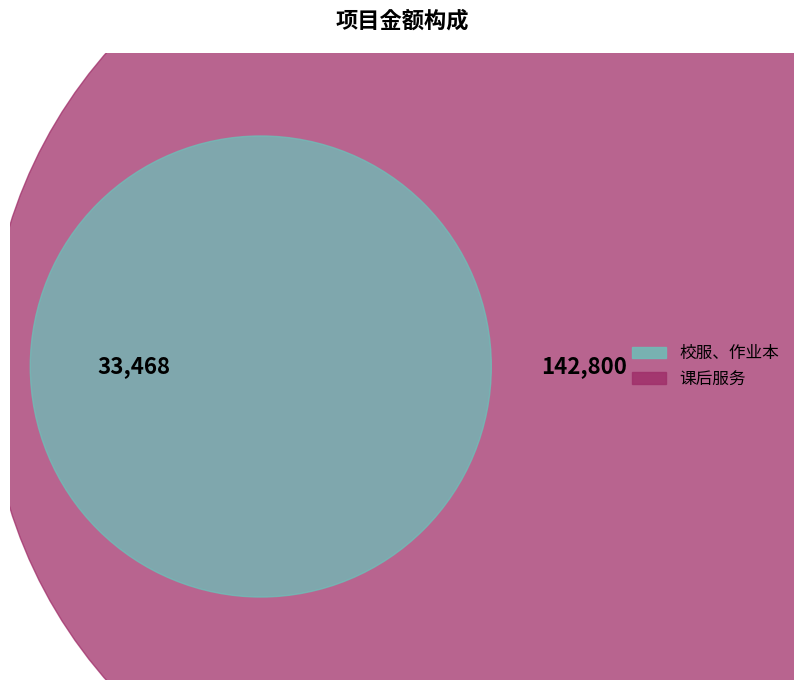

Which category has the smallest portion of the pie?

校服、作业本